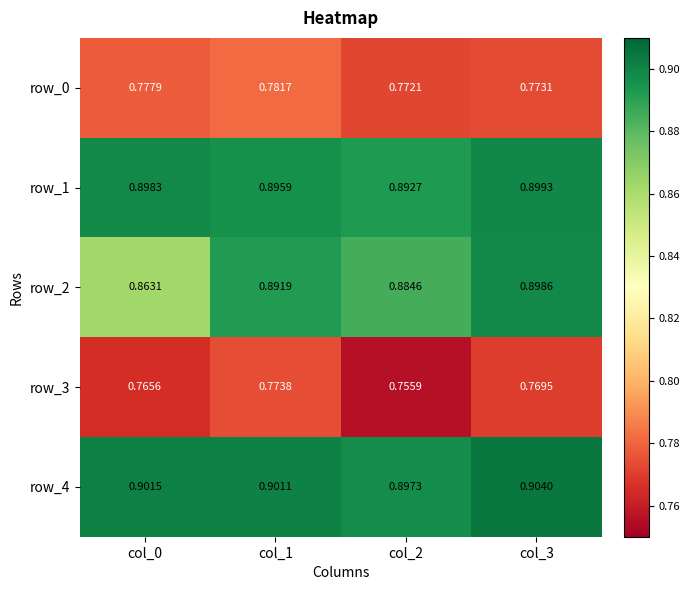

Is the value of row_1 at col_1 greater than the value of row_2 at col_3?

No